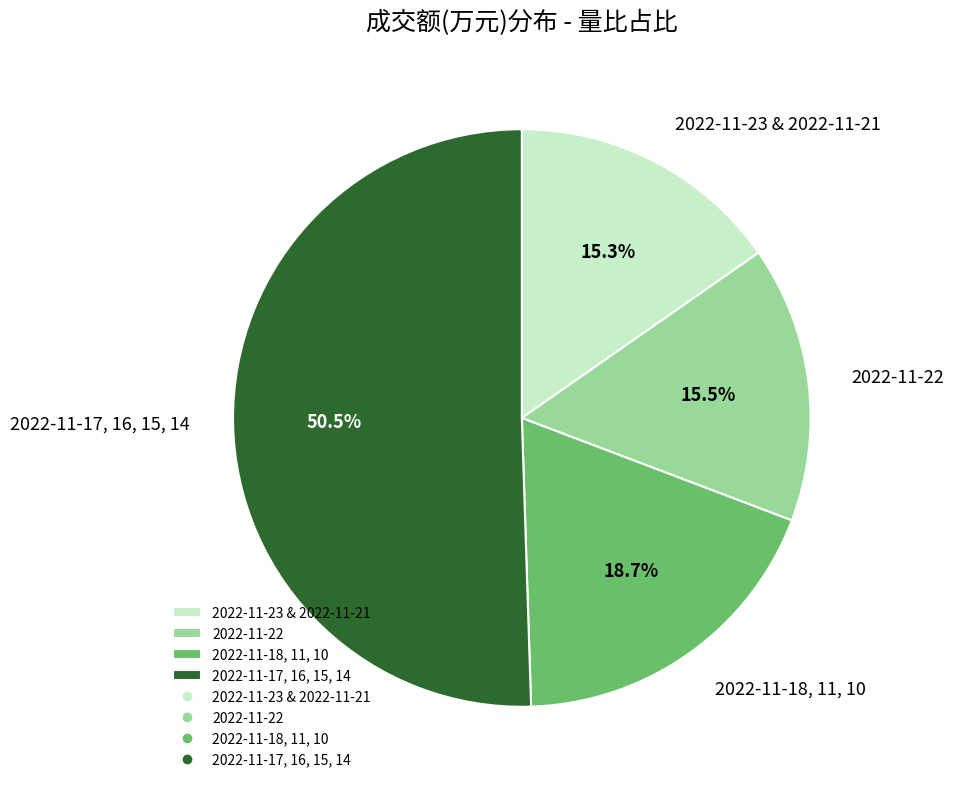

Which slice is the largest?

2022-11-17, 16, 15, 14